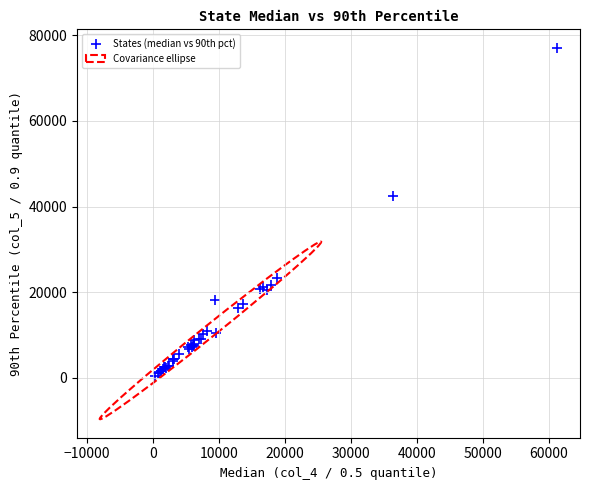

What Y value in the scatter plot is closest to 38742?

42365.5